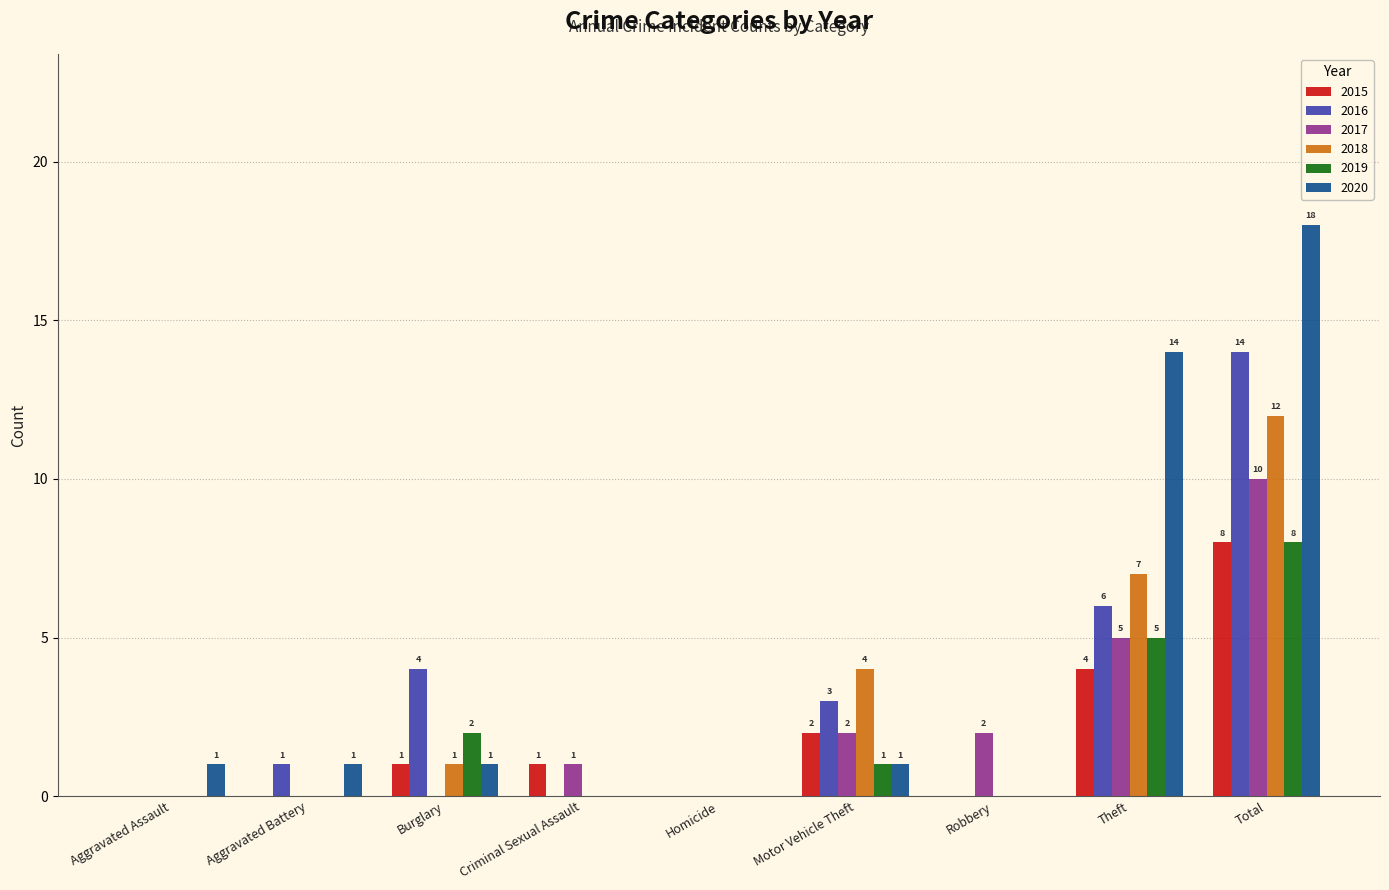

At which label is 2016 closest to 7?

Theft